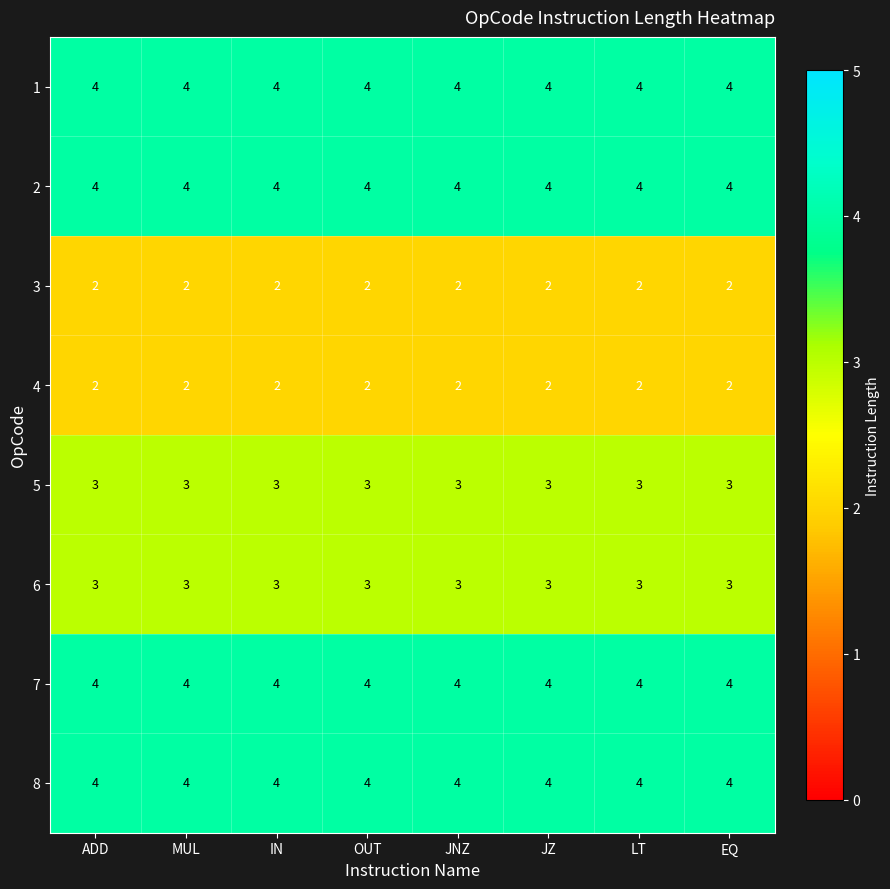

Is the value of 7 at LT greater than the value of 5 at JZ?

Yes